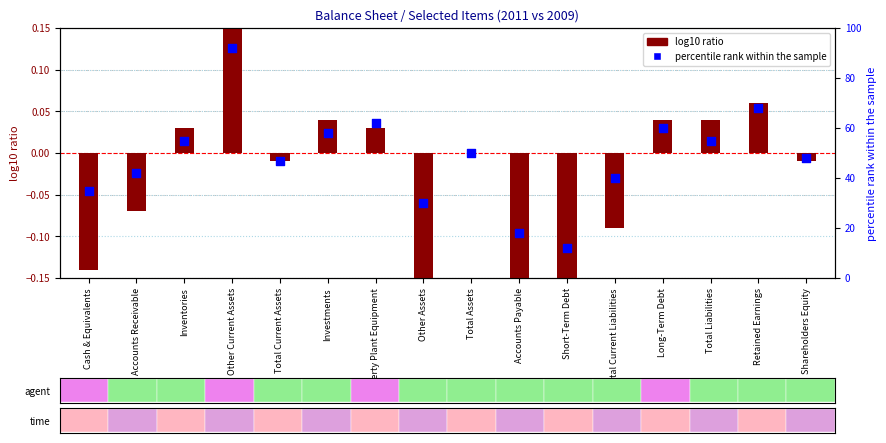

What is the total value across all series at Retained Earnings?

68.1